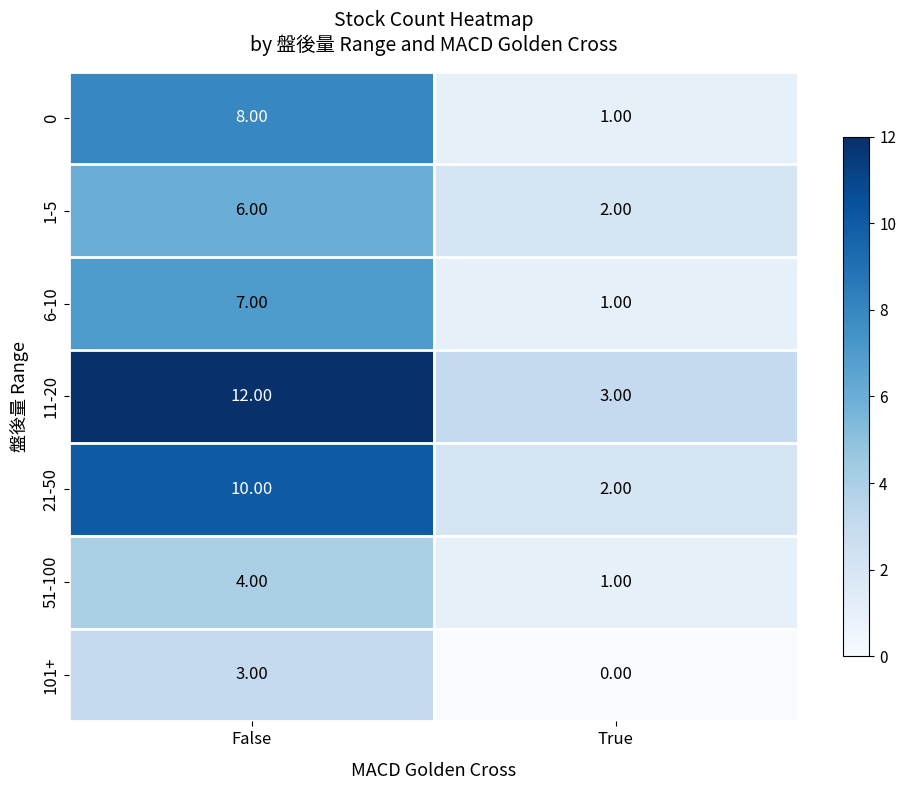

What is the difference between the maximum and minimum values in the 0 series?

7